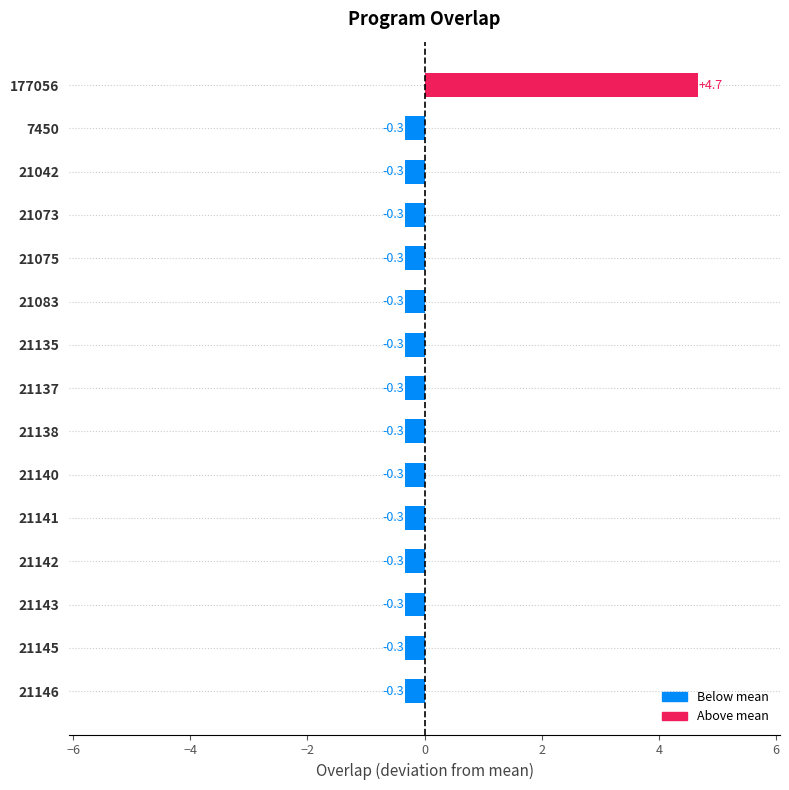

The value at 21042 is -0.3. True or false?

True